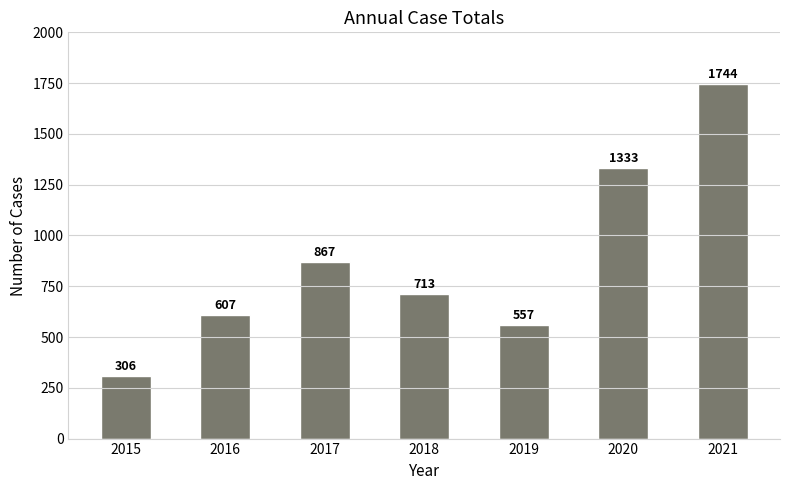

What is the maximum value shown in the chart?

1744